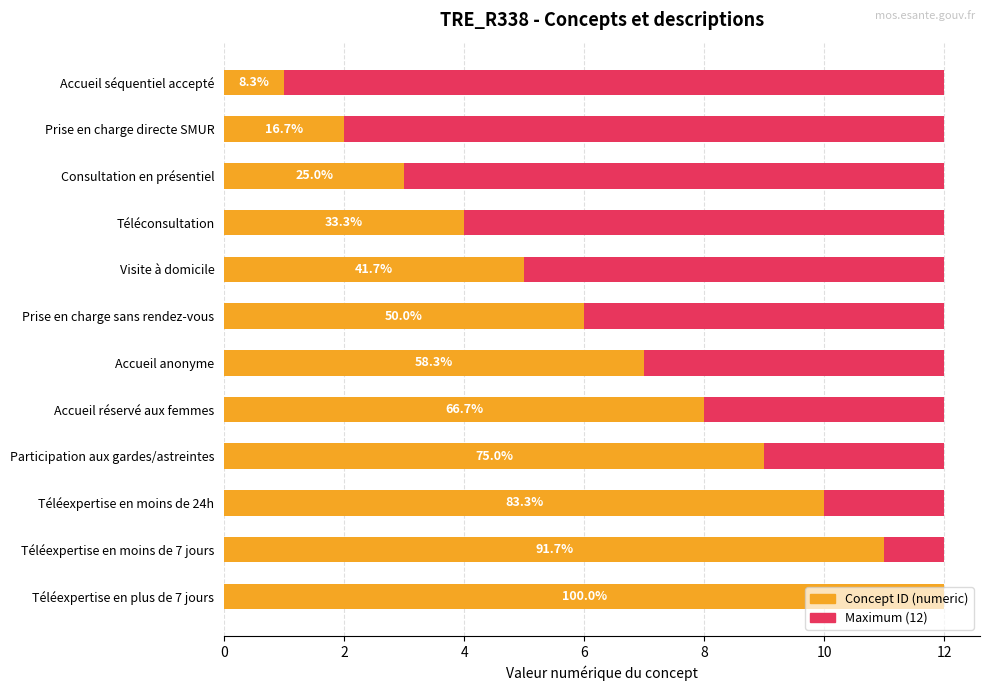

What is the difference between the maximum and minimum values in the Concept ID (numeric) series?

11.0